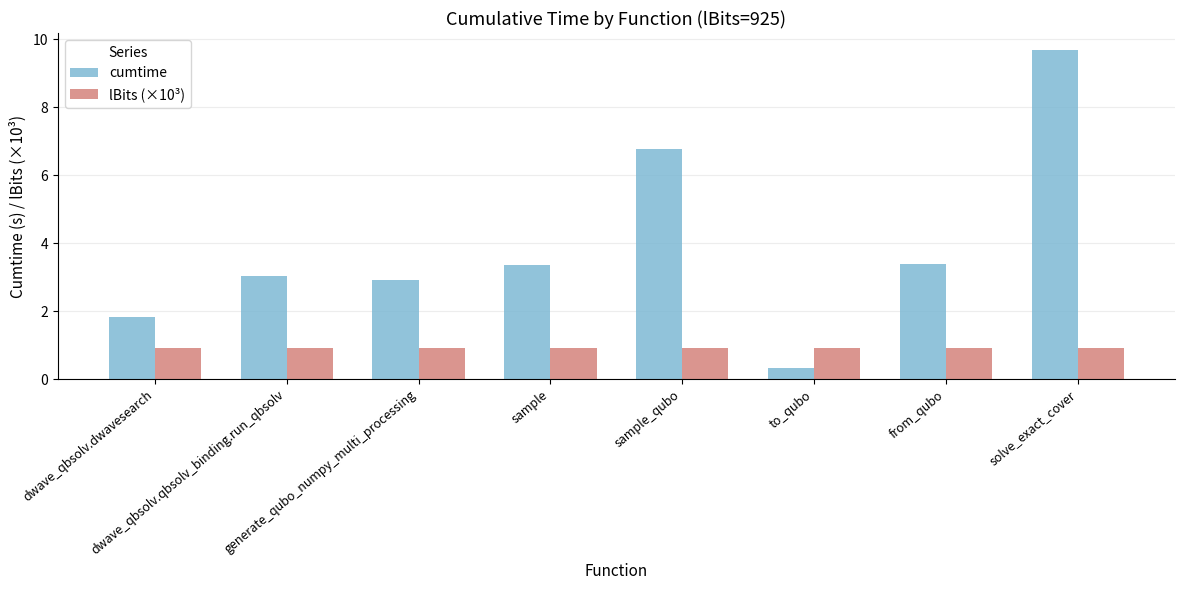

At which label does cumtime reach its minimum?

to_qubo